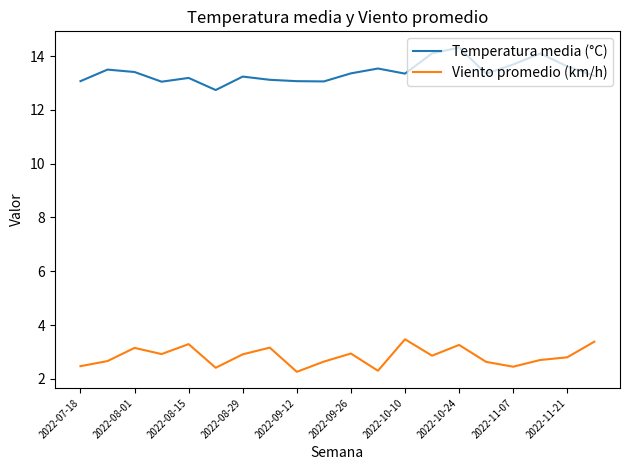

How many distinct data groups are displayed?

2